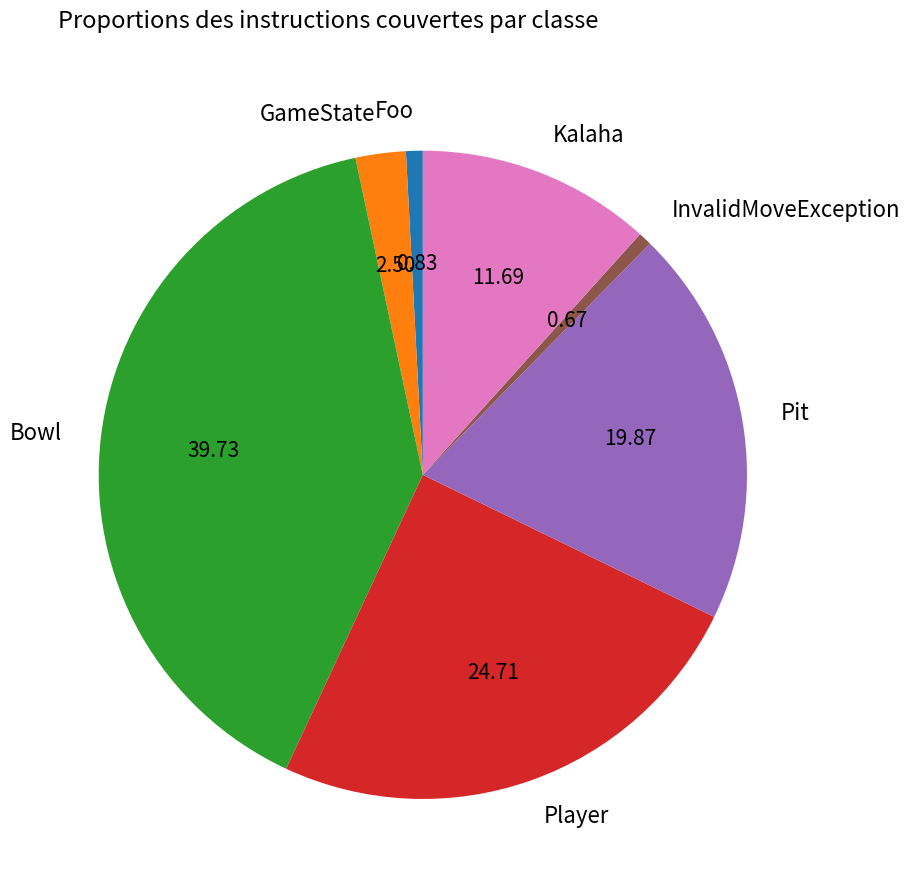

Does any single category account for the majority?

No